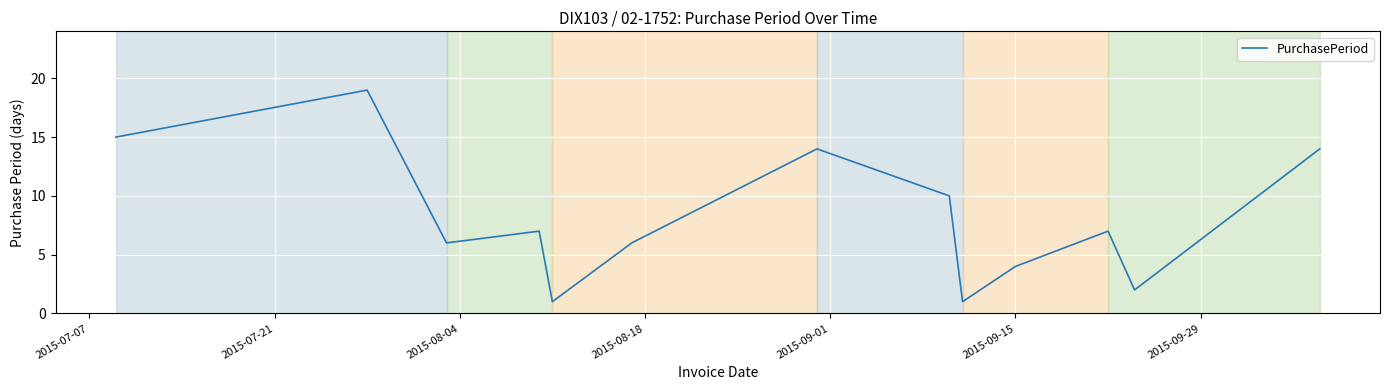

What is the difference between the maximum and minimum values?

18